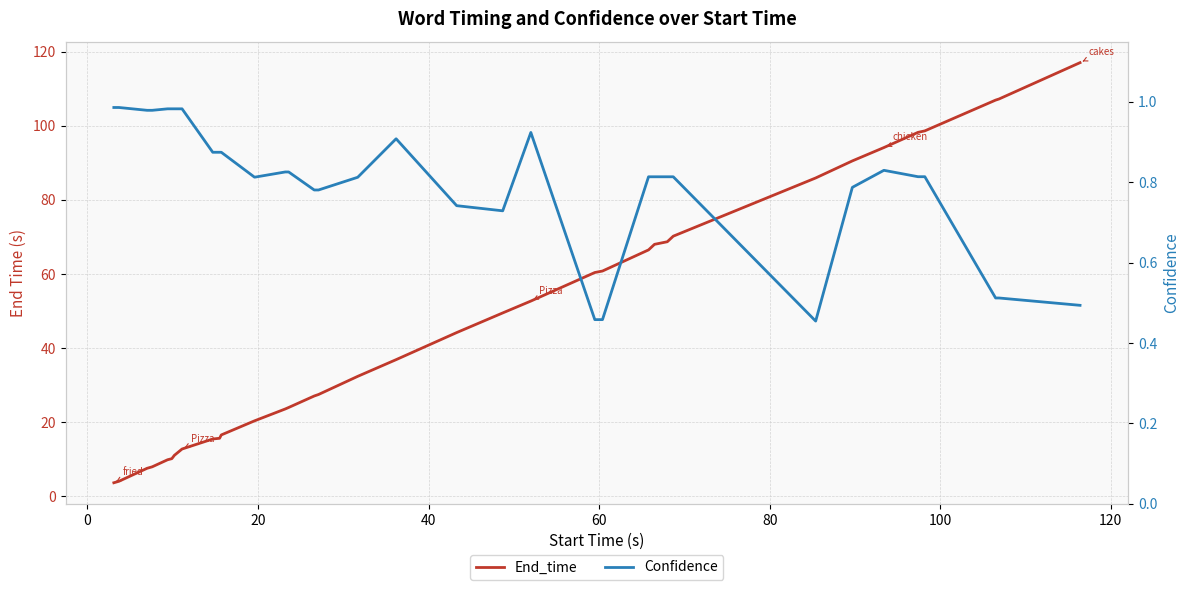

At which category does the chart reach its peak across all series?

34